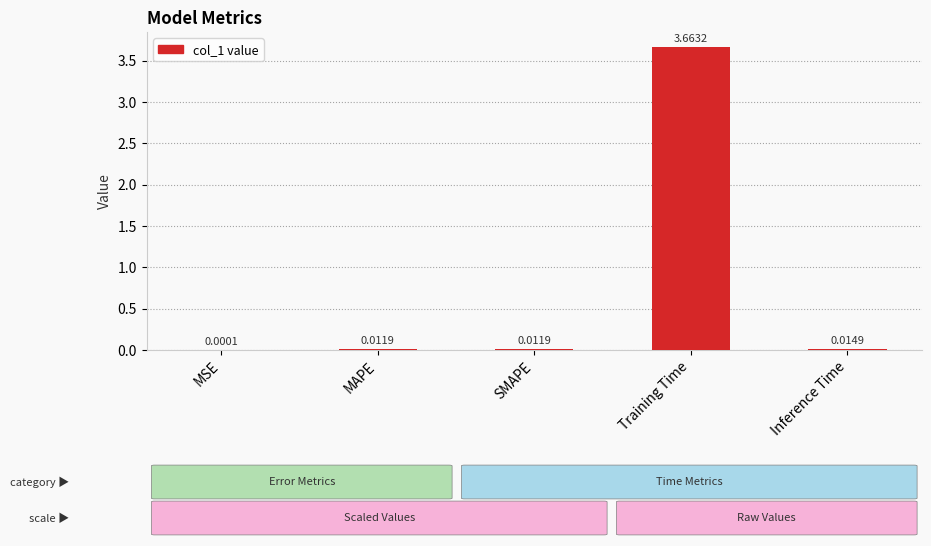

Which has a higher value, Training Time or MSE?

Training Time